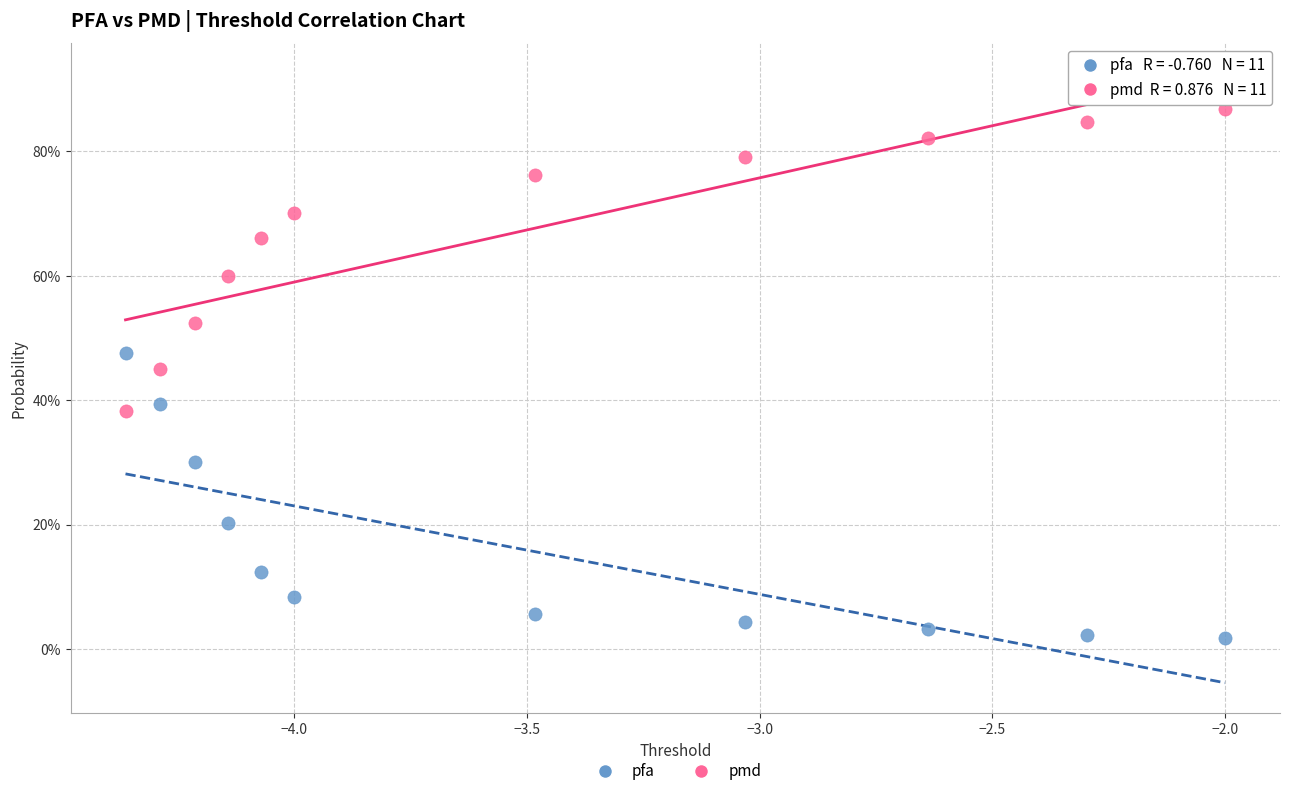

Which series reaches the maximum Y coordinate?

pmd